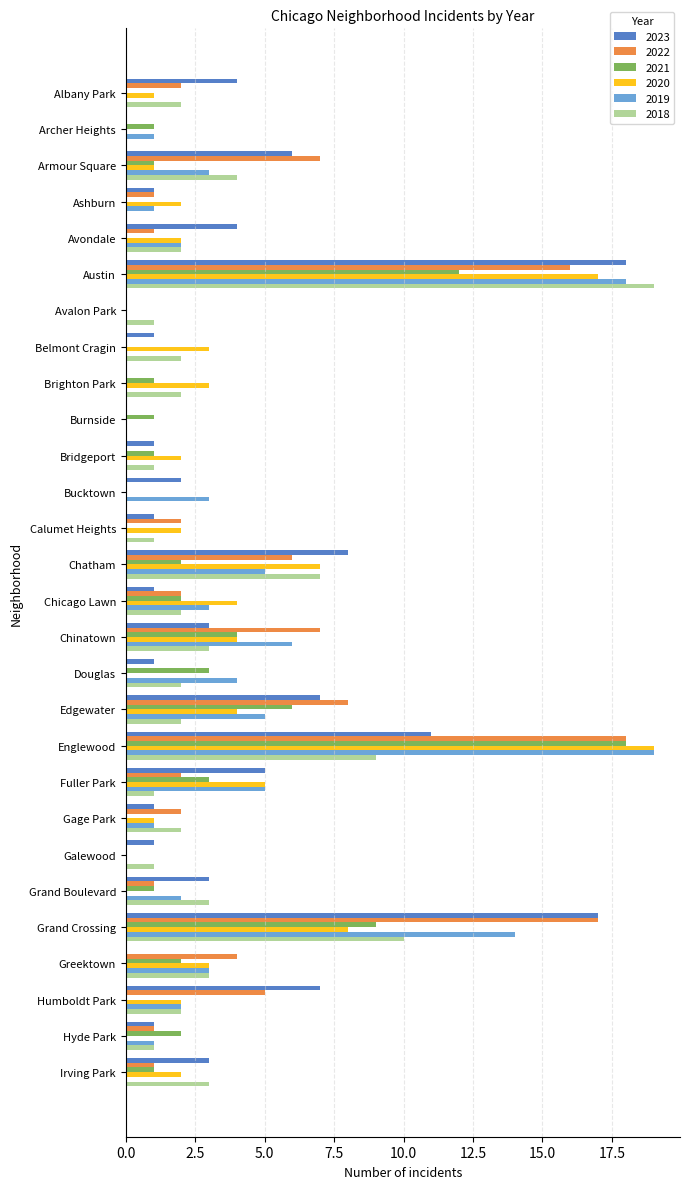

Count the number of data series in this chart.

6